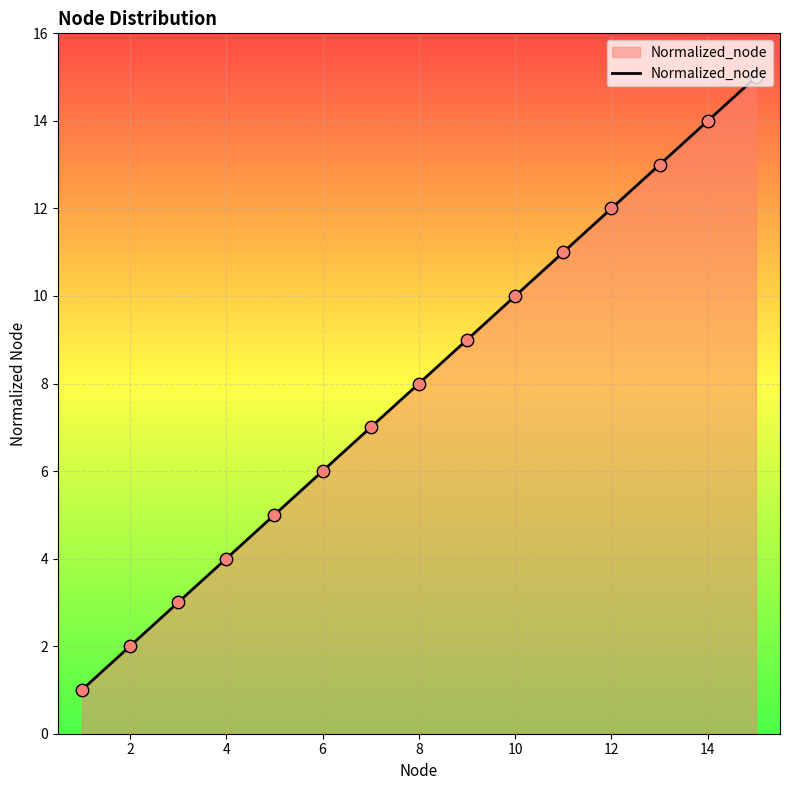

What is the maximum value shown in the chart?

15